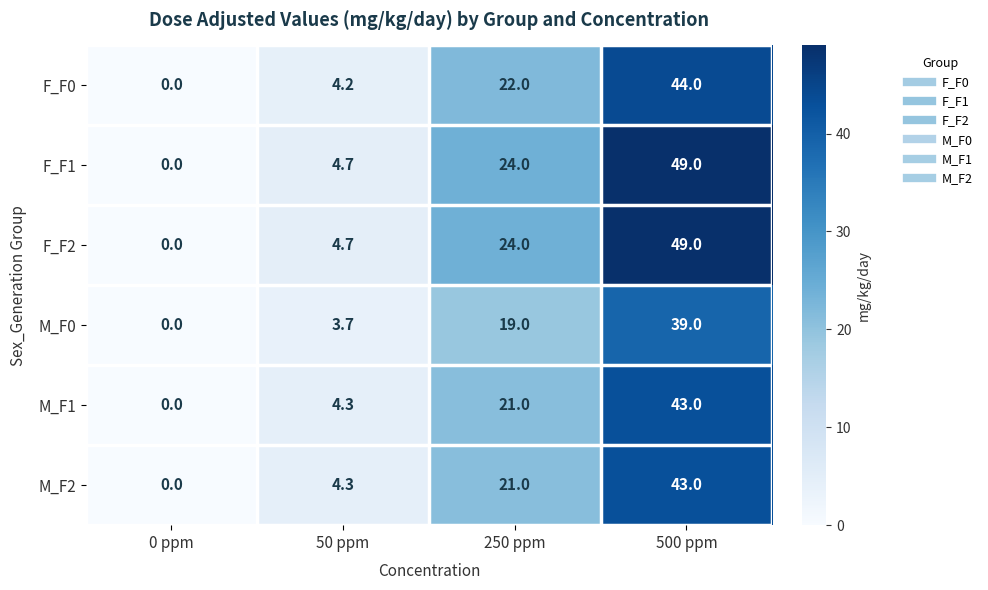

Reading left to right, what are all the values shown in this chart?

F_F0: 0 ppm=0.0	50 ppm=4.2	250 ppm=22.0	500 ppm=44.0
F_F1: 0 ppm=0.0	50 ppm=4.7	250 ppm=24.0	500 ppm=49.0
F_F2: 0 ppm=0.0	50 ppm=4.7	250 ppm=24.0	500 ppm=49.0
M_F0: 0 ppm=0.0	50 ppm=3.7	250 ppm=19.0	500 ppm=39.0
M_F1: 0 ppm=0.0	50 ppm=4.3	250 ppm=21.0	500 ppm=43.0
M_F2: 0 ppm=0.0	50 ppm=4.3	250 ppm=21.0	500 ppm=43.0